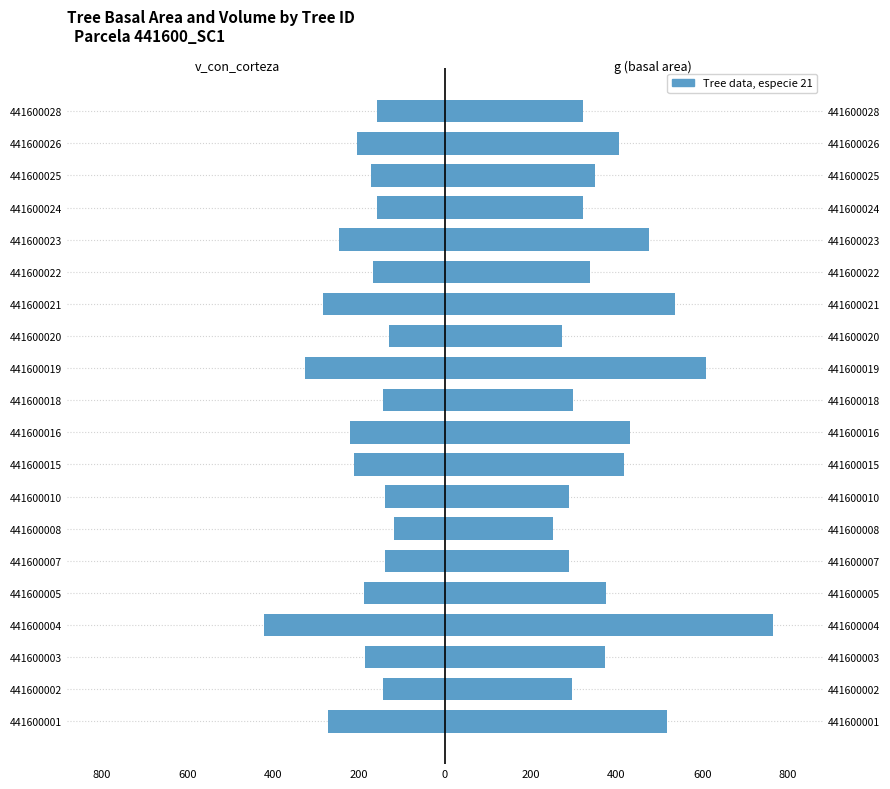

What is the difference between the maximum and minimum values in the v_con_corteza series?

302.1